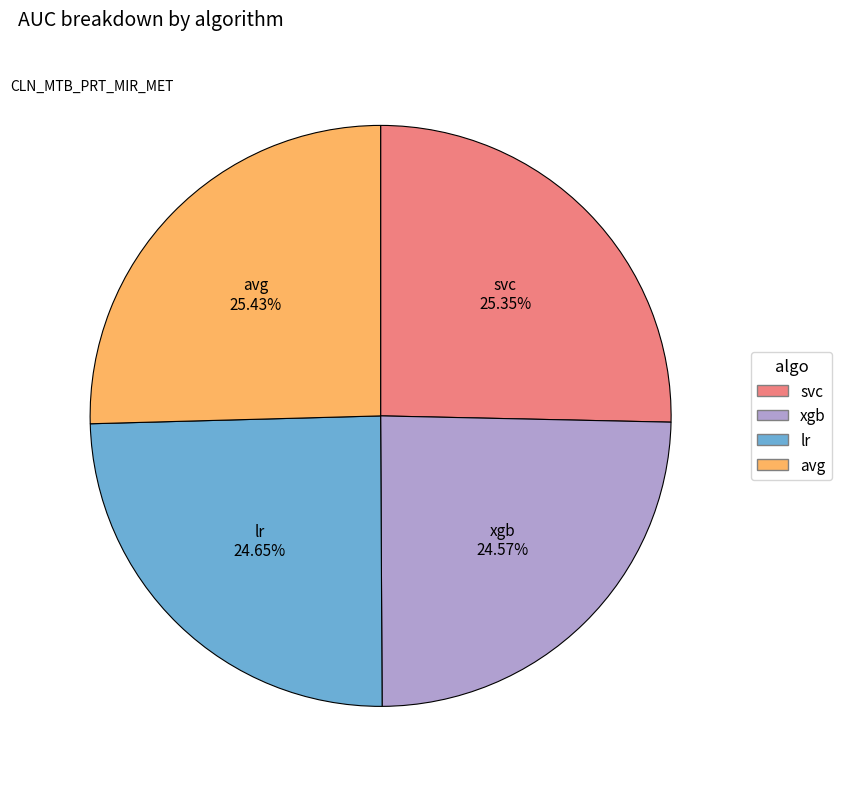

Does any single category account for the majority?

No